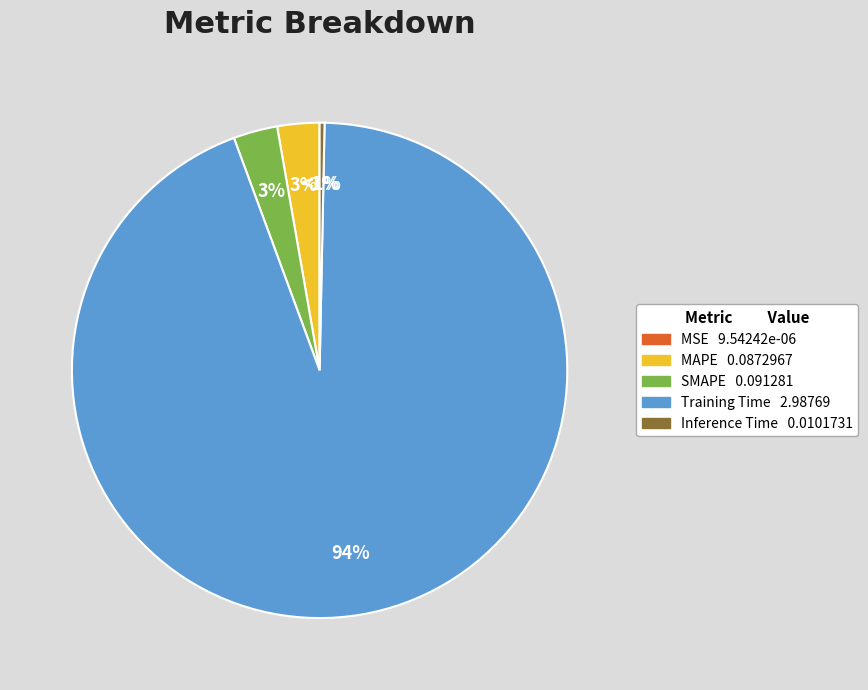

How many slices are in this pie chart?

5